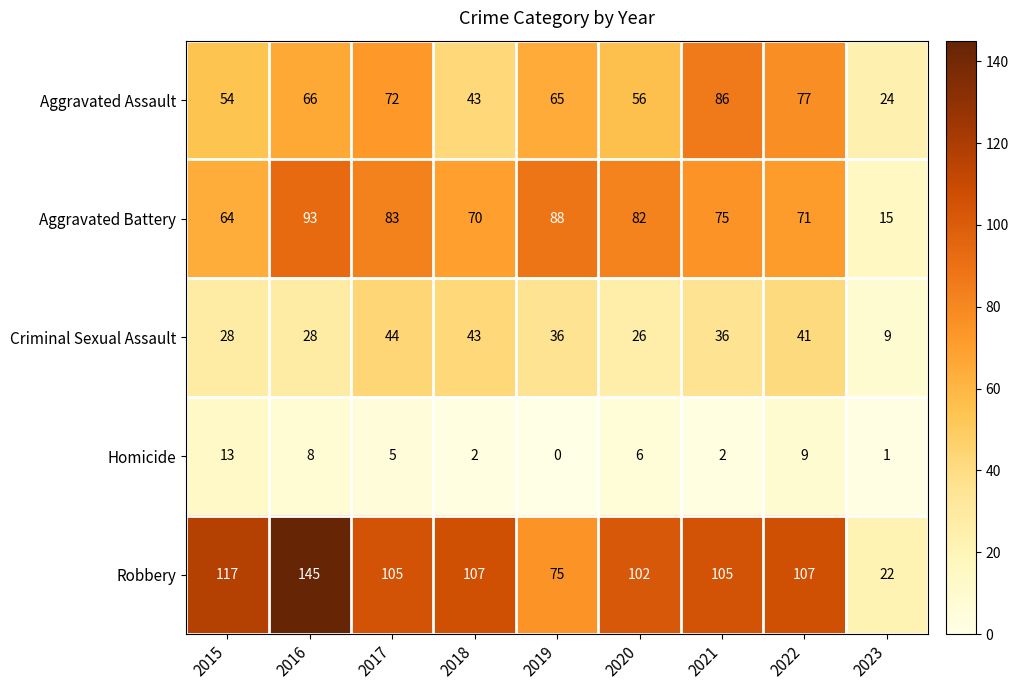

At 2023, list the series in order from smallest to largest.

Homicide, Criminal Sexual Assault, Aggravated Battery, Robbery, Aggravated Assault